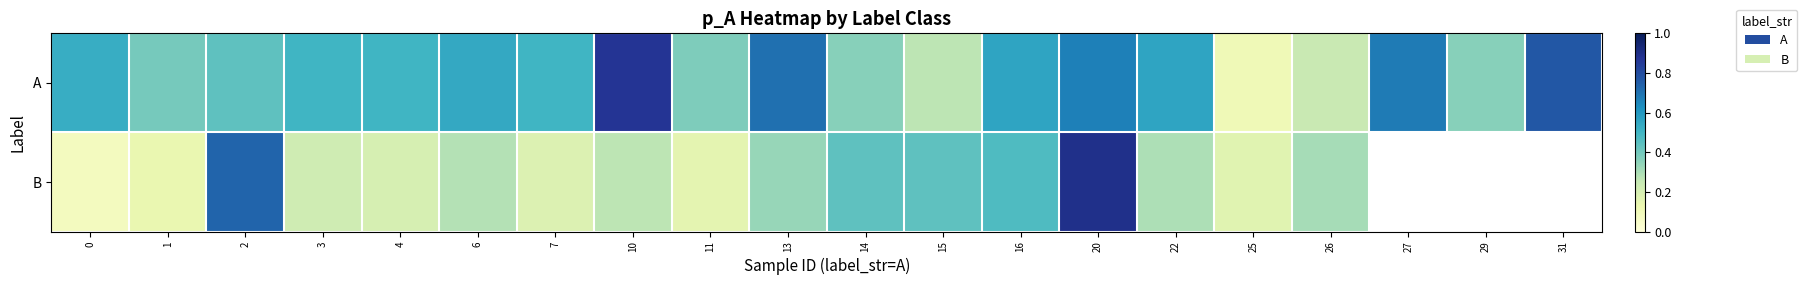

The value of B at 20 is 1.2. True or false?

False